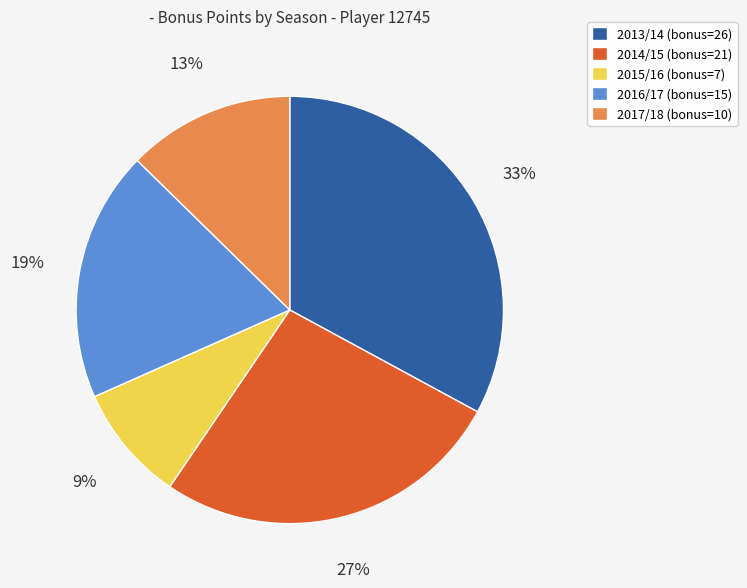

Is it true that 2013/14 (bonus=26) is 33% of the pie?

True